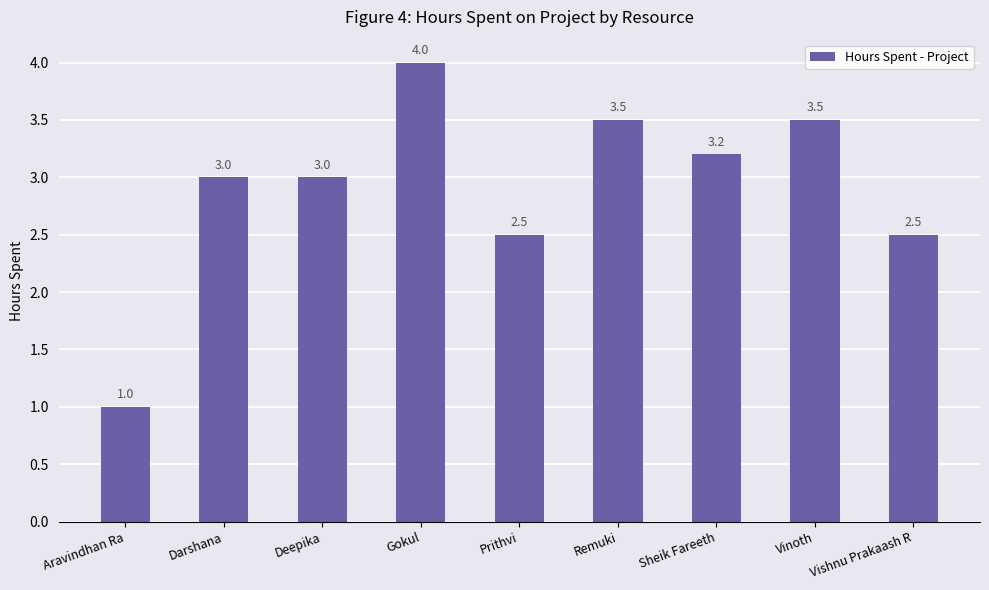

The value at Sheik Fareeth is 3.2. True or false?

True